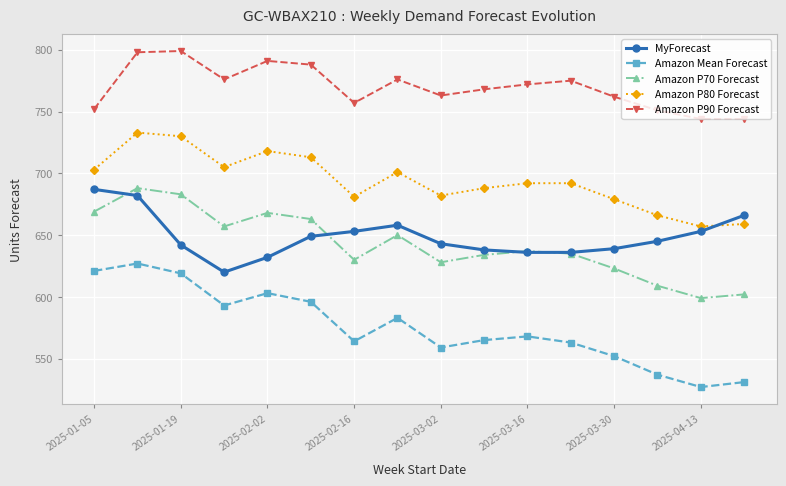

What is the value of the Amazon P70 Forecast point at the 14th from the left?

609